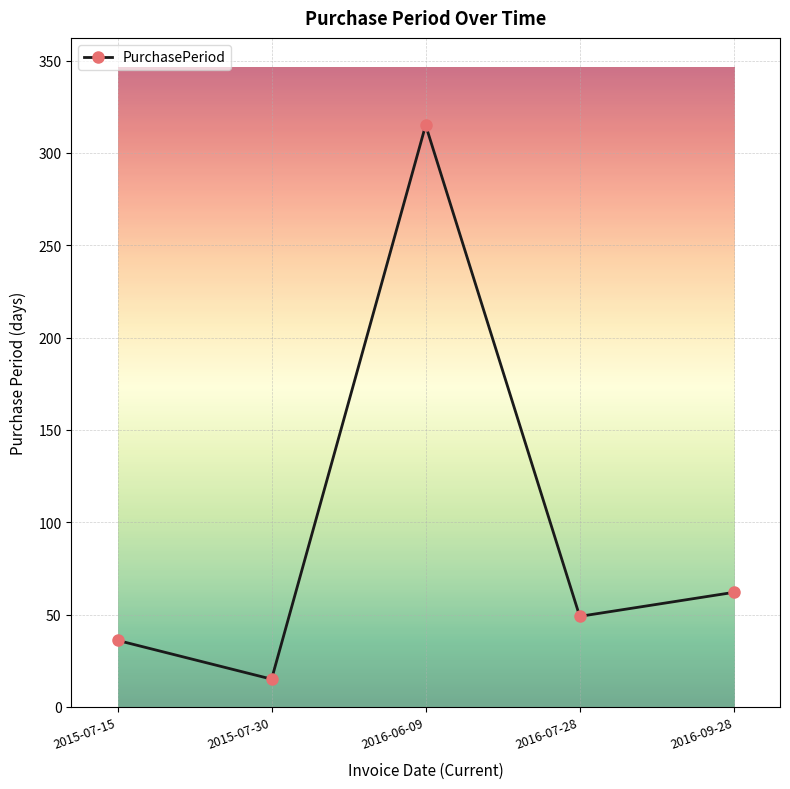

Between 2016-09-28 and 2015-07-30, which is larger?

2016-09-28